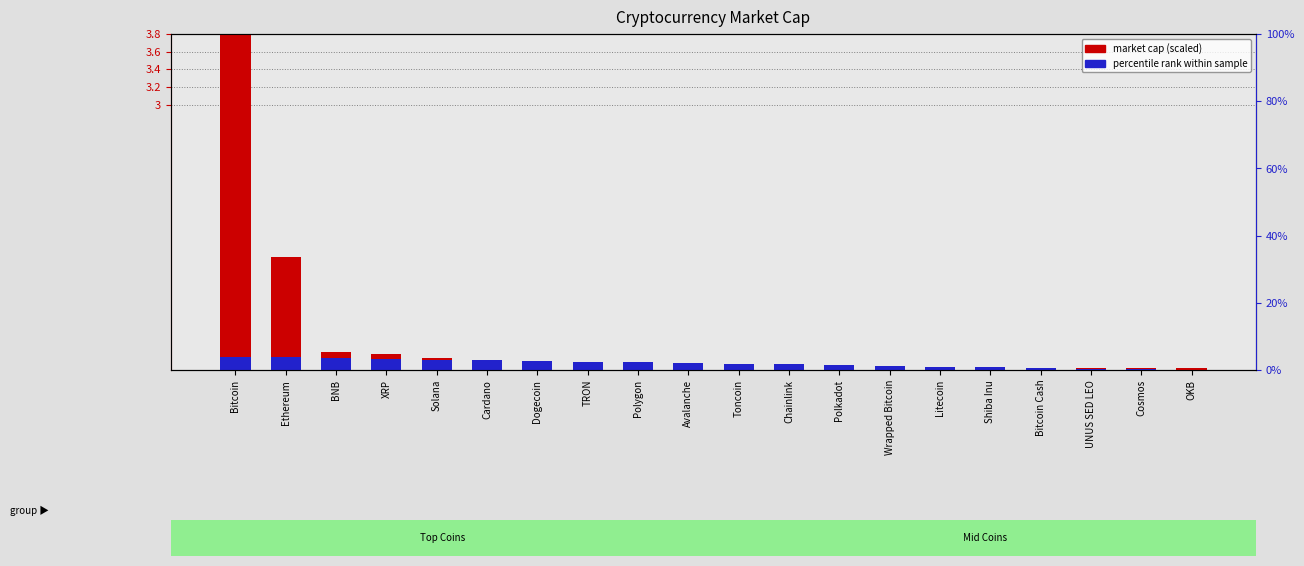

What is the maximum value shown in the chart?

3.8